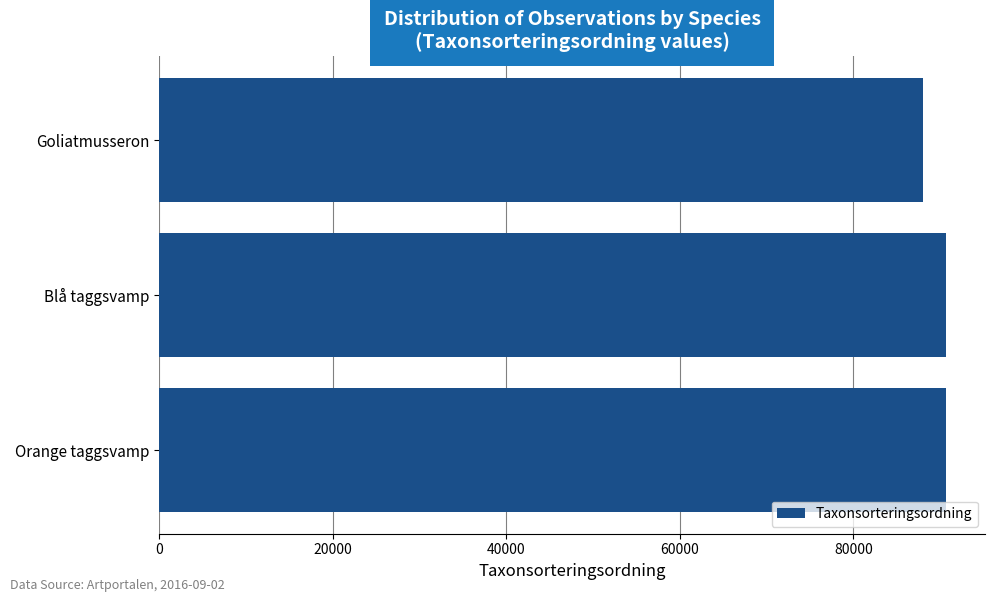

The value at Blå taggsvamp is 44974. True or false?

False